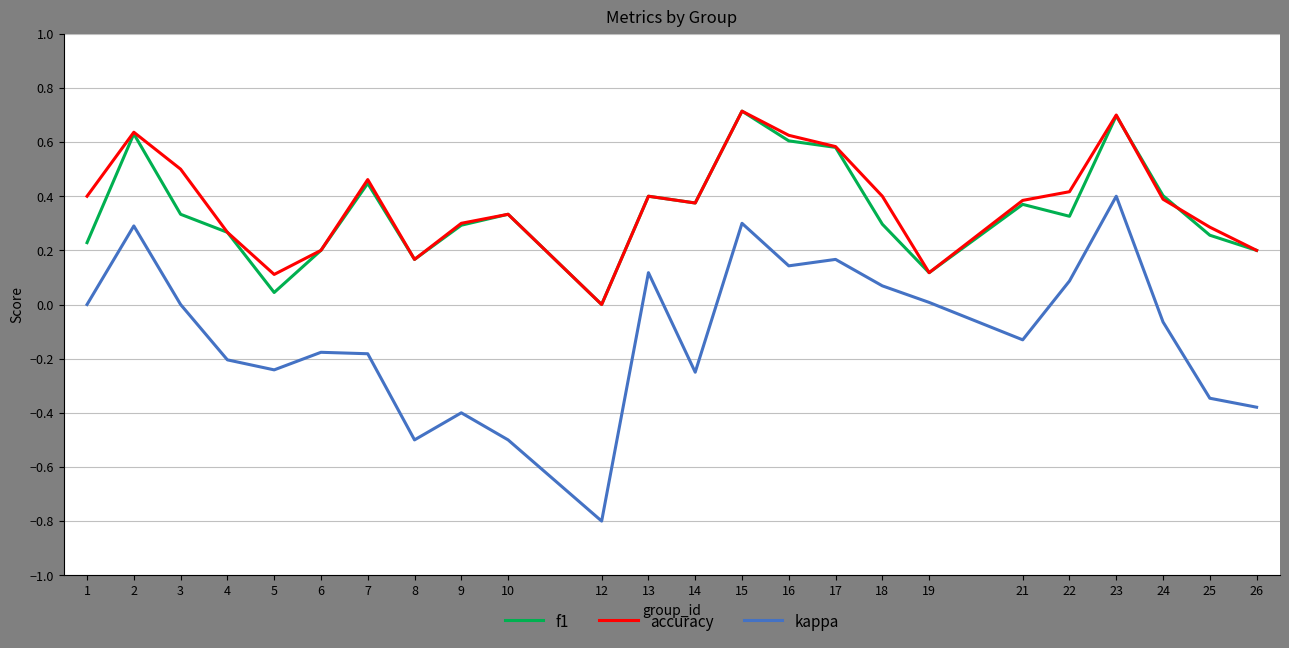

Which series changed the most between 8 and 19?

kappa